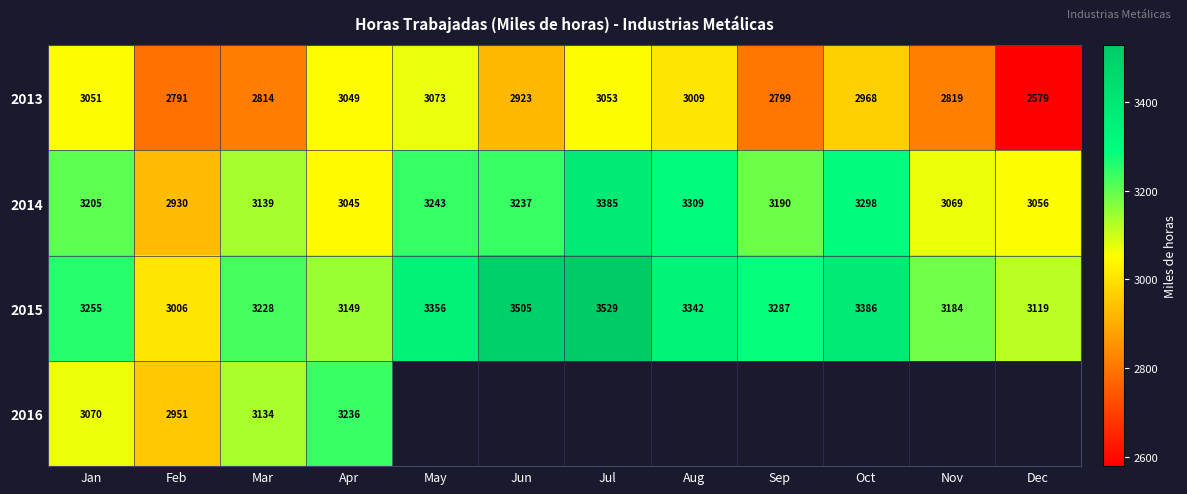

What is the difference between the 2014 values at Aug and Apr?

264.0